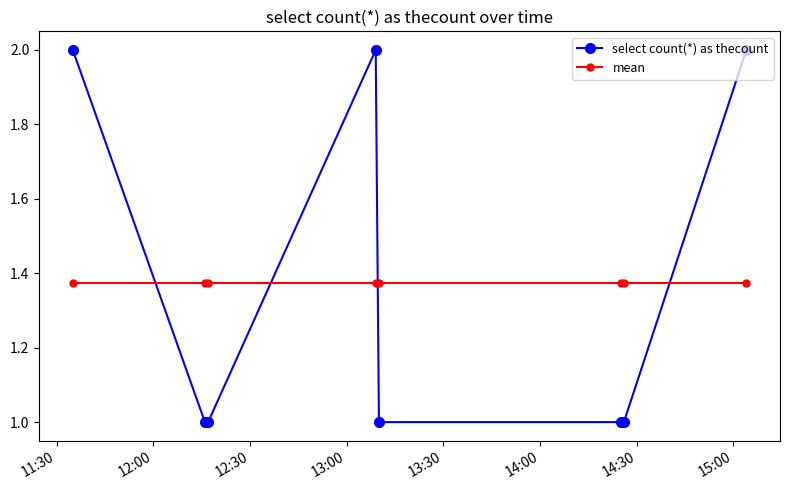

What is the maximum value for select count(*) as thecount?

2.0